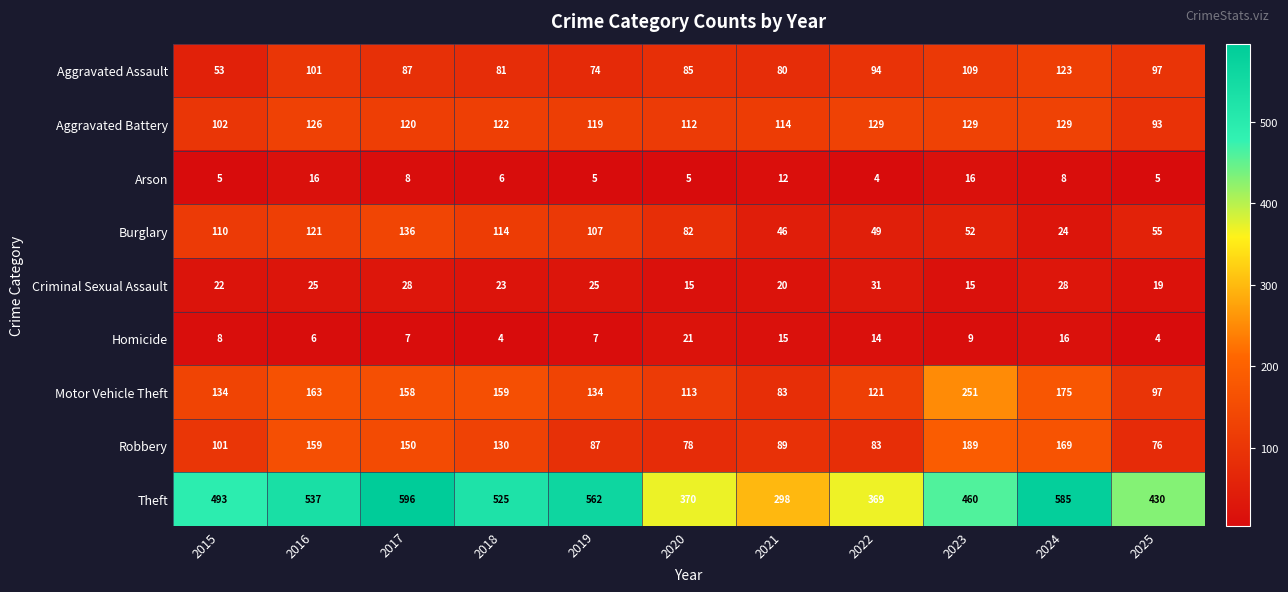

Which series has the widest spread of values?

Theft